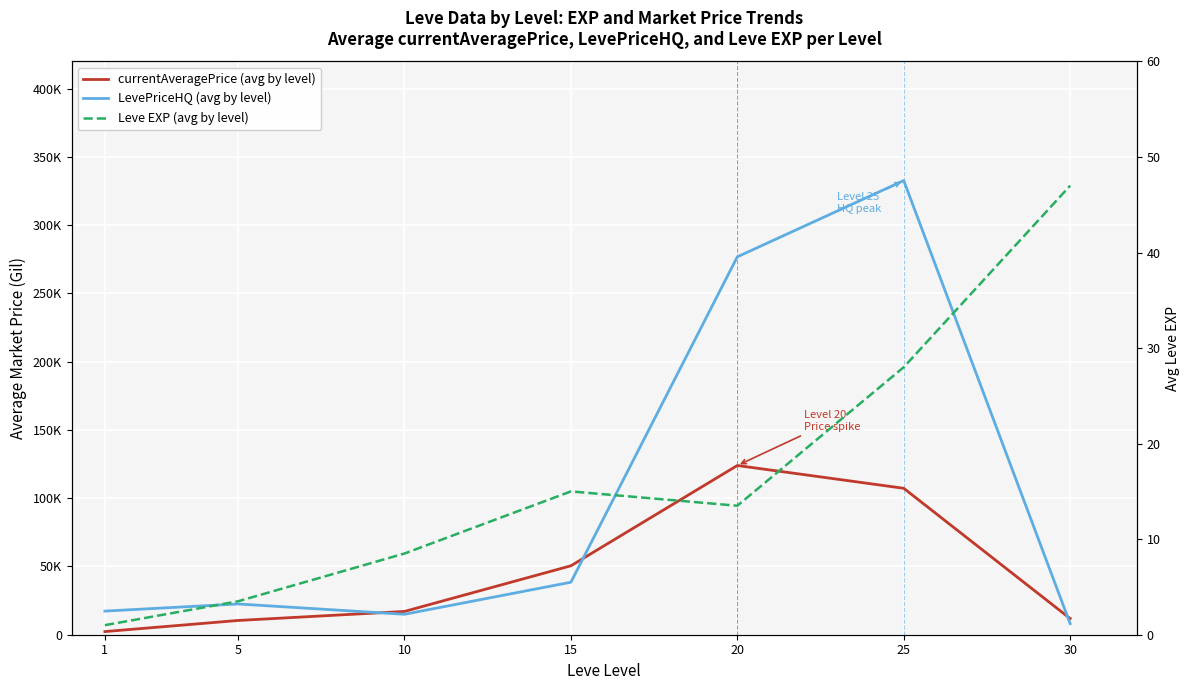

True or false: Leve EXP (avg by level) has more than 0 interior local peaks.

True